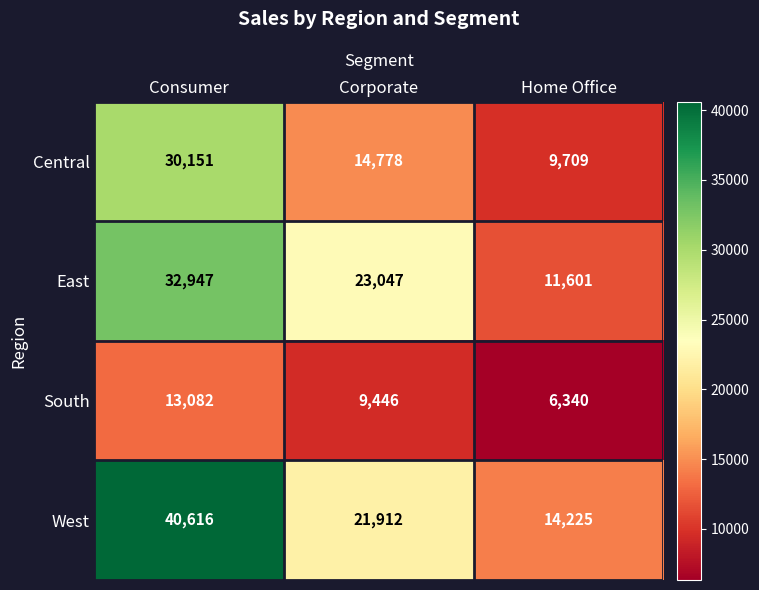

What is the sum of all East values?

67595